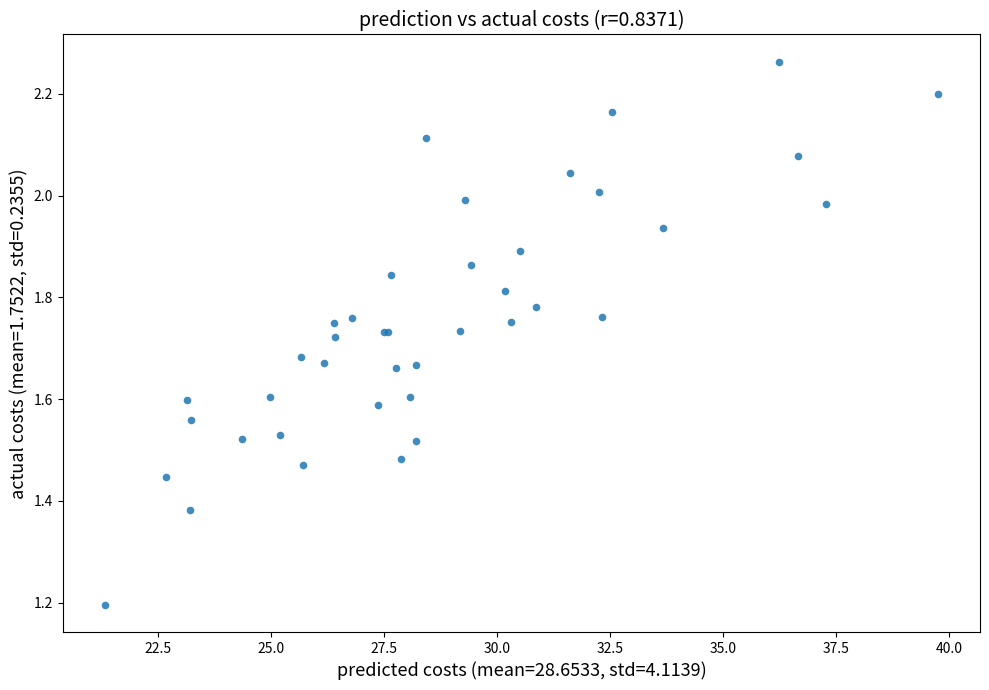

What Y value in the scatter plot is closest to 1?

1.2